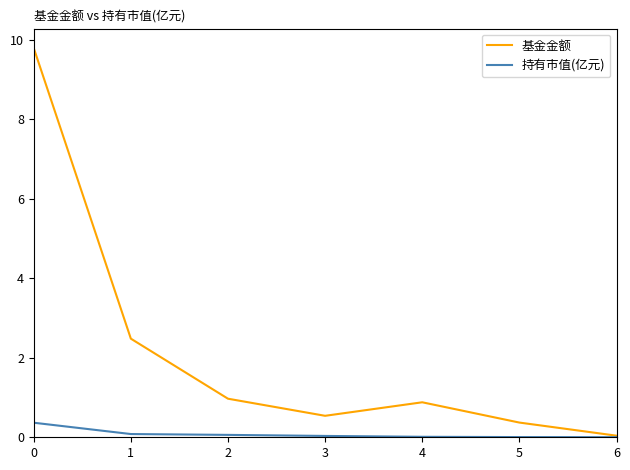

Is this an area chart (filled region under the line)?

No